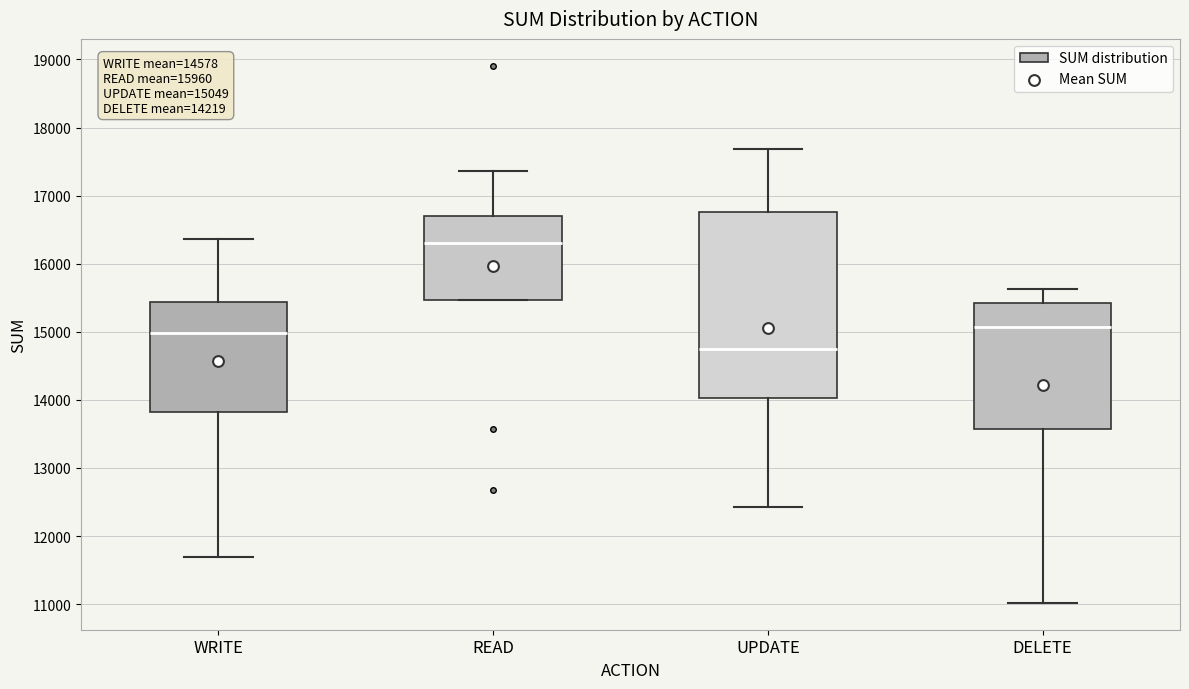

Which box has the highest median line?

READ